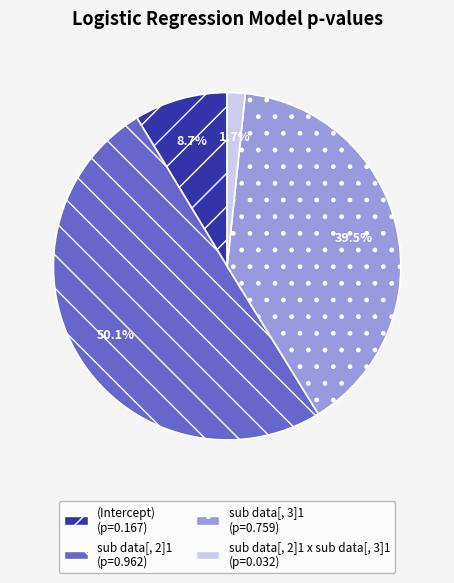

Count the number of slices in the pie.

4